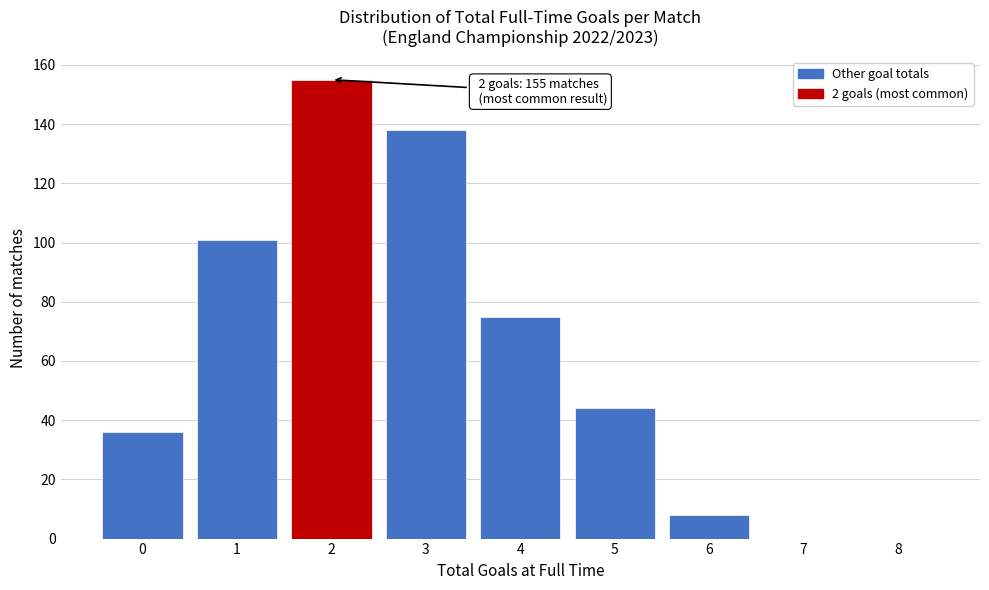

Which range on the x-axis has the tallest bar?

1.5 to 2.5